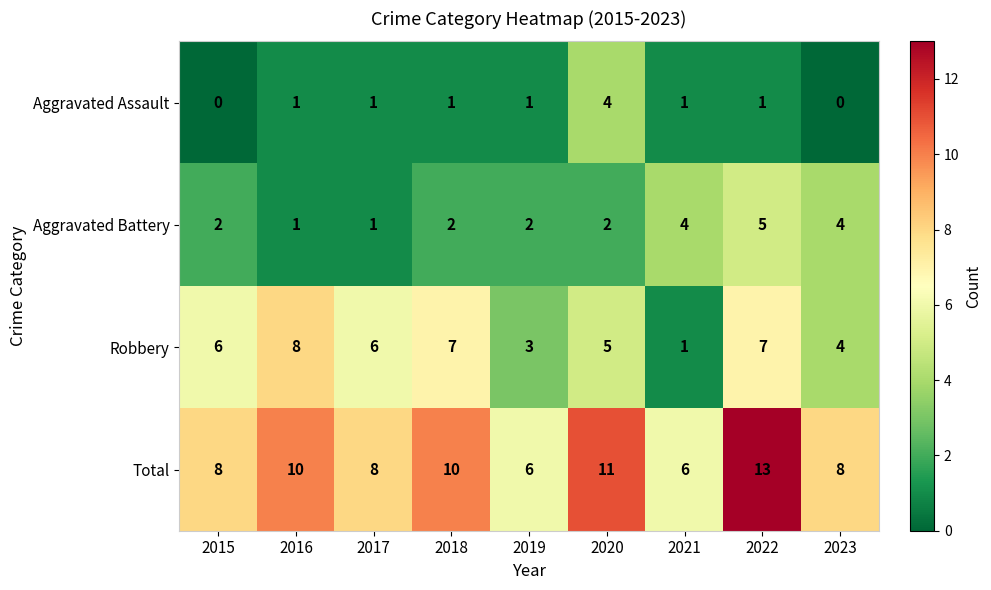

Where is Robbery nearest to the value 4?

2023